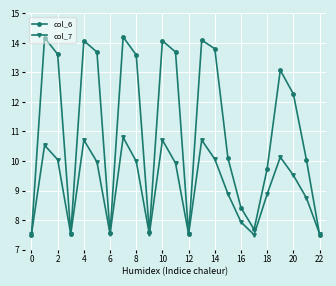

What is the minimum value shown in the chart?

7.5